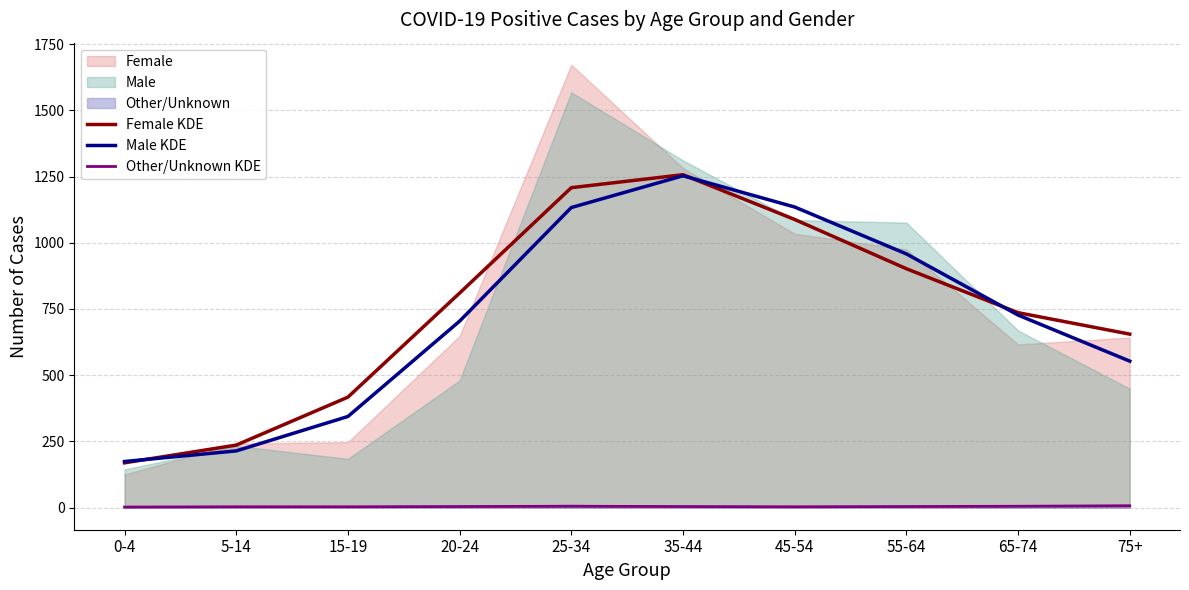

Is it true that Female KDE equals 655 at 75+?

True